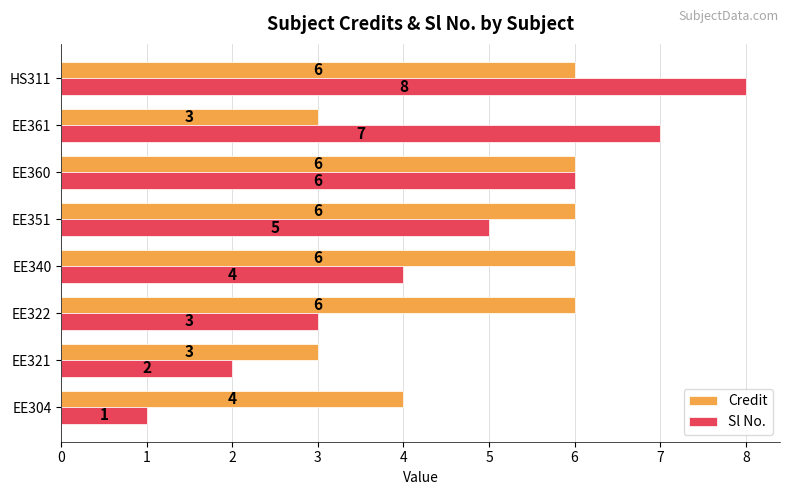

List the series in order of their overall mean, lowest first.

Sl No., Credit